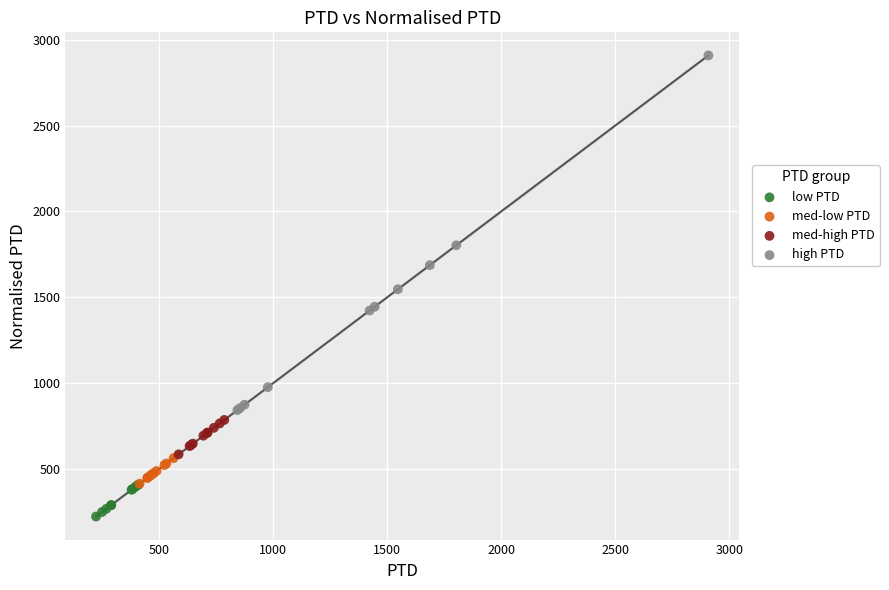

What are all the series names shown in the legend?

low PTD, med-low PTD, med-high PTD, high PTD